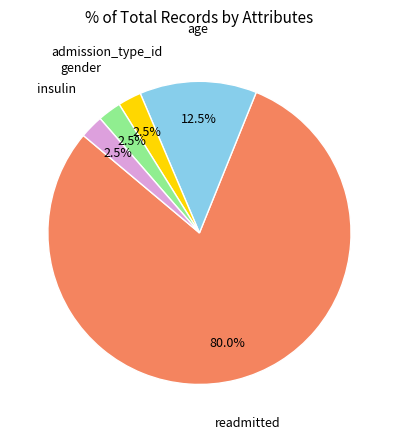

To the nearest percent, what is the average slice percentage?

20%